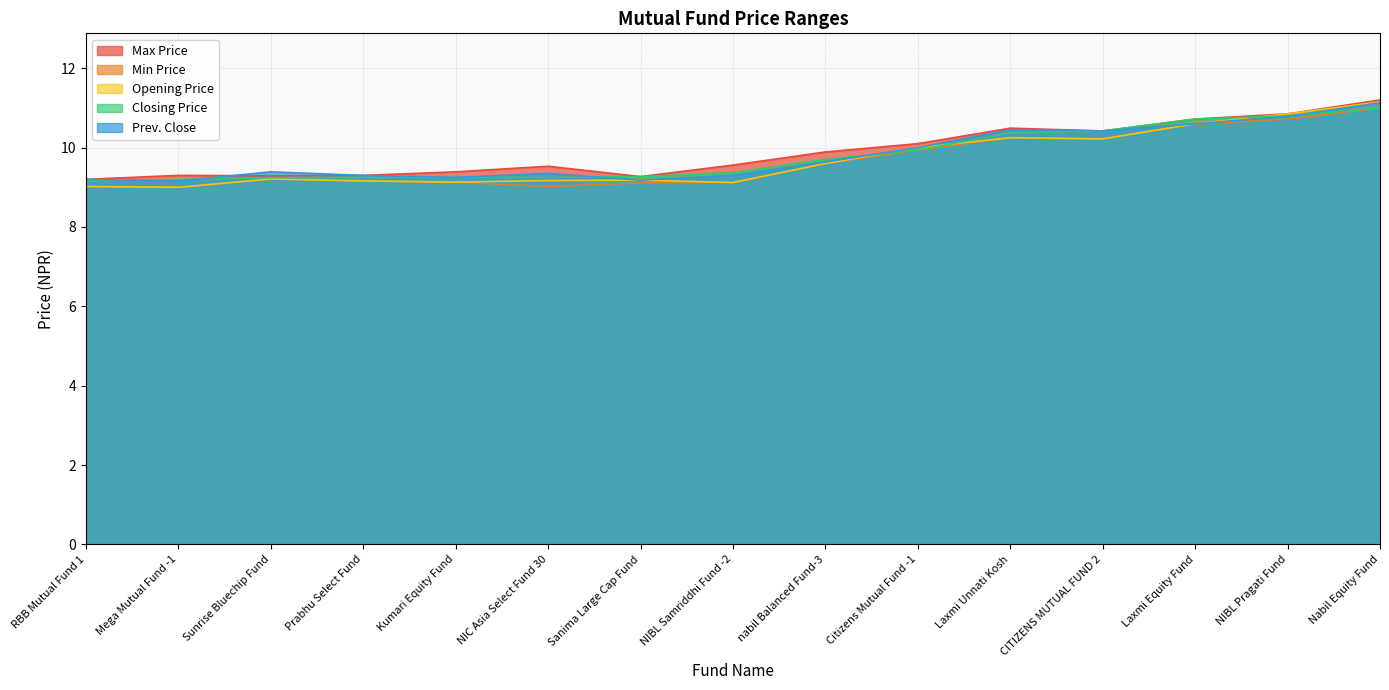

List the labels in order of Prev. Close value, smallest first.

Mega Mutual Fund -1, Sanima Large Cap Fund, RBB Mutual Fund 1, Kumari Equity Fund, Prabhu Select Fund, NIBL Samriddhi Fund -2, NIC Asia Select Fund 30, Sunrise Bluechip Fund, nabil Balanced Fund-3, Citizens Mutual Fund -1, CITIZENS MUTUAL FUND 2, Laxmi Unnati Kosh, Laxmi Equity Fund, NIBL Pragati Fund, Nabil Equity Fund